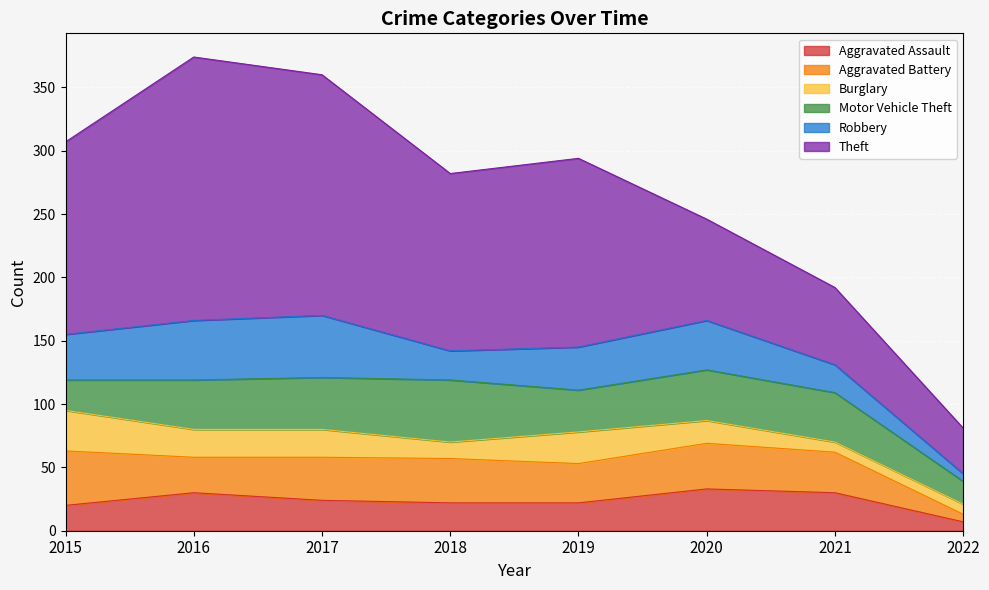

Is it true that Aggravated Battery equals 47 at 2017?

False